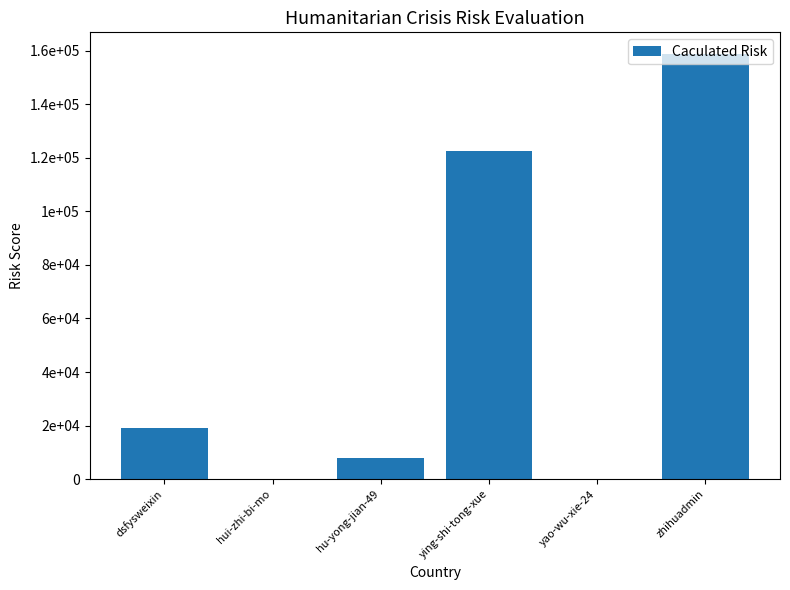

At which label does the data first exceed 19197?

ying-shi-tong-xue